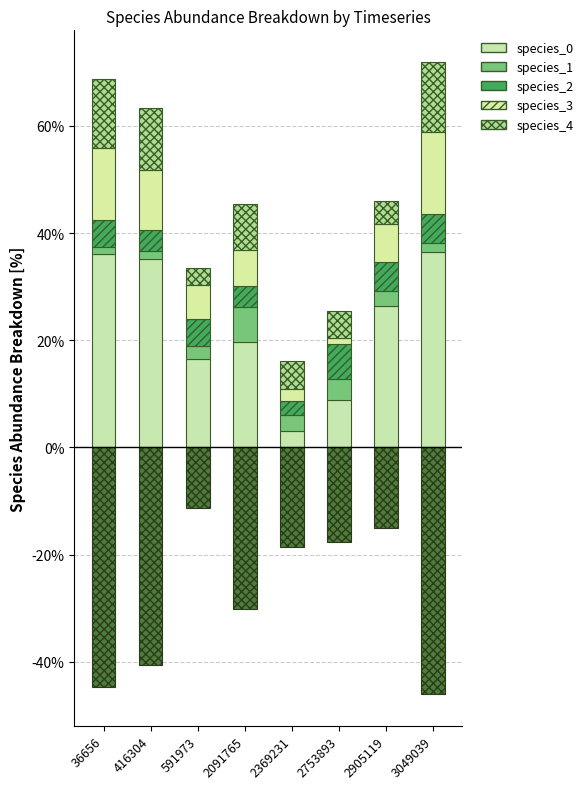

Rank the series at 36656 from lowest to highest value.

species_4_neg, species_1, species_2, species_4, species_3, species_0